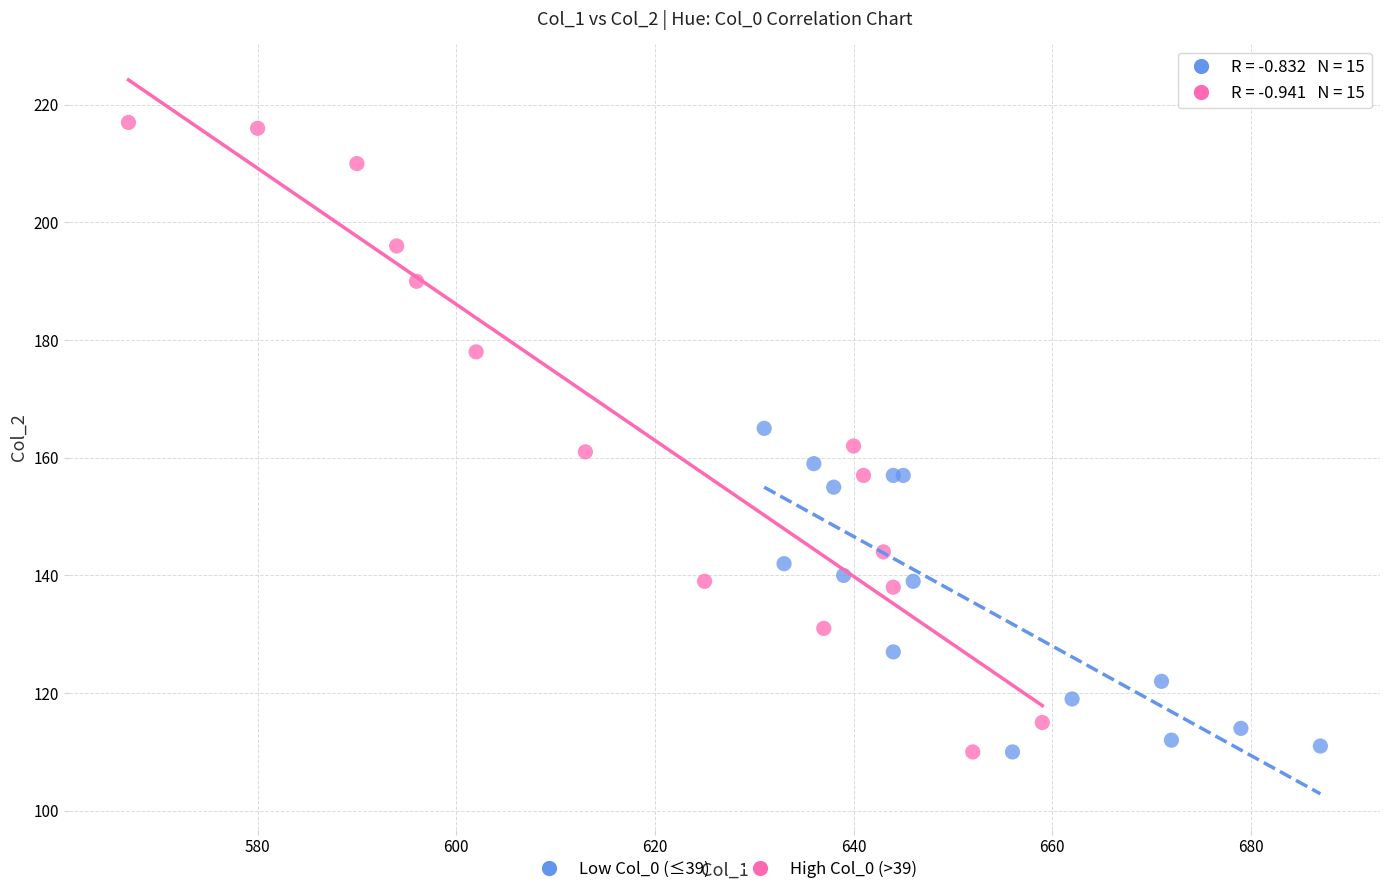

Which series has the widest spread of Y values?

High Col_0 (>39)